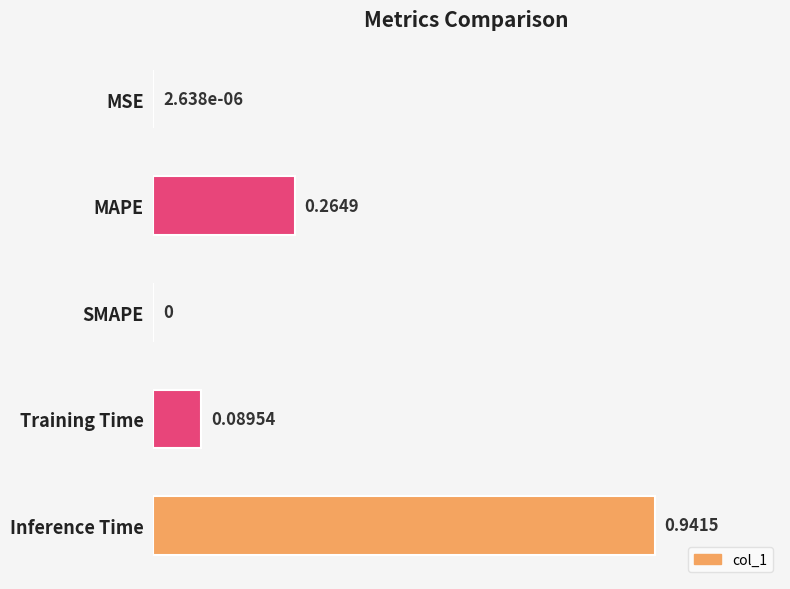

How many values exceed 0?

4